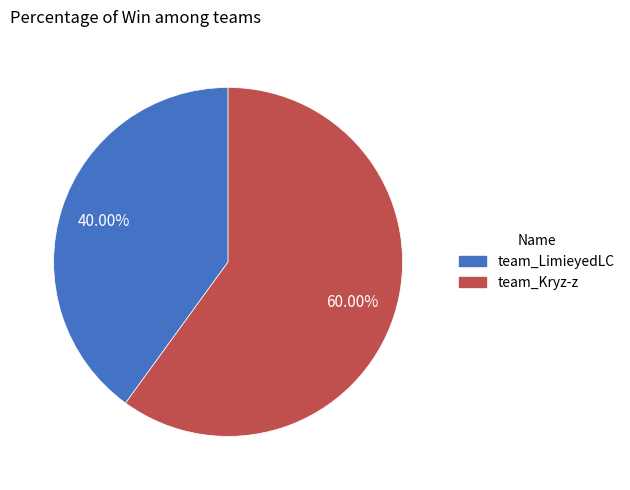

Which category accounts for the majority?

team_Kryz-z